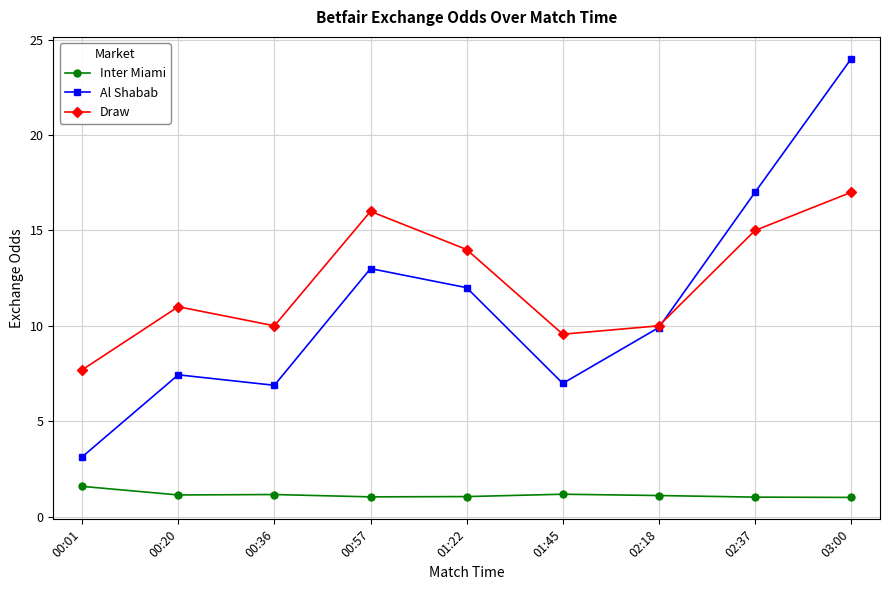

Rank the series by their maximum value, from highest to lowest.

Al Shabab, Draw, Inter Miami